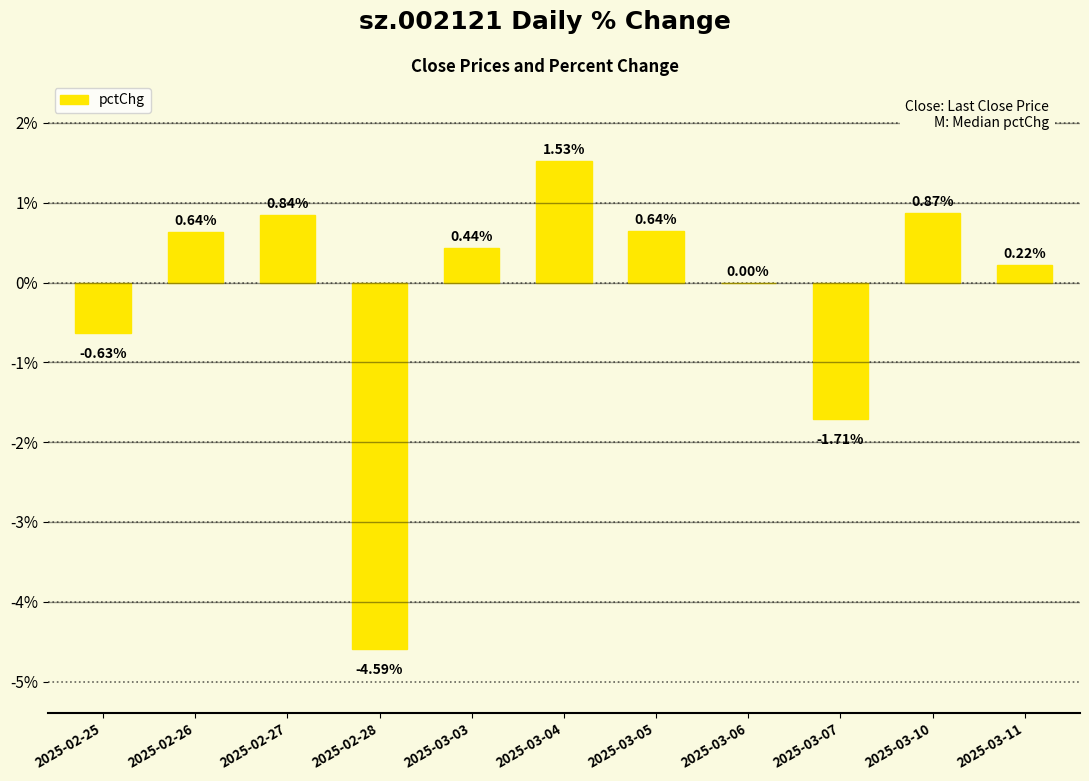

At which label is the value closest to -1?

2025-02-25